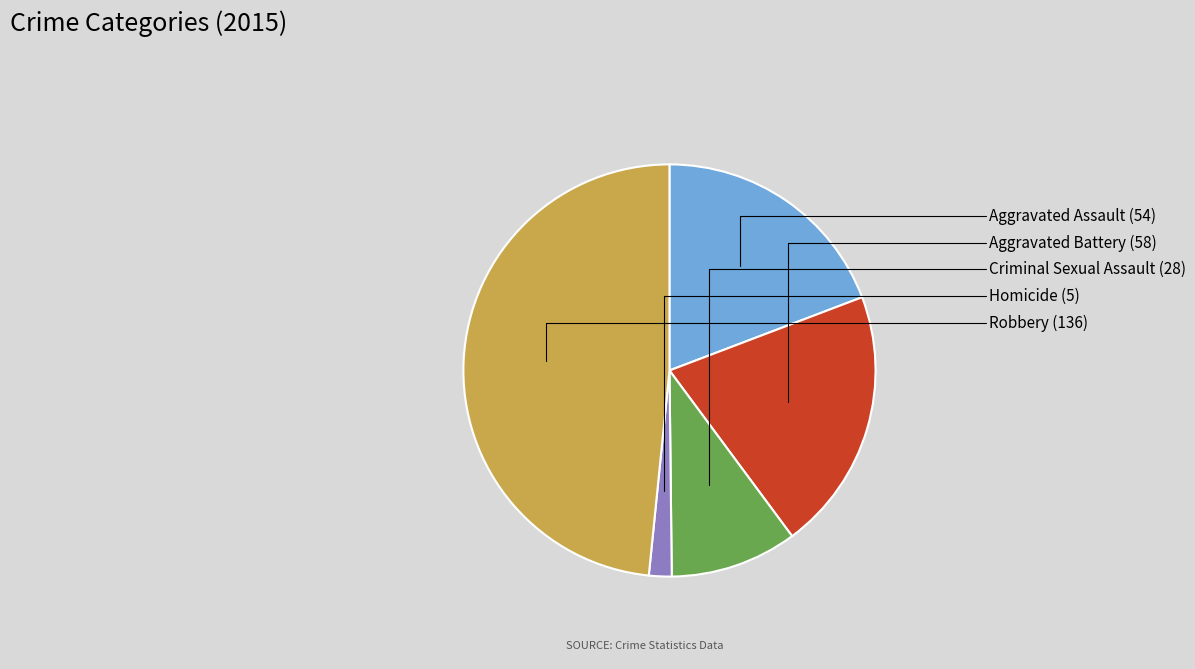

Is there a majority slice in this chart?

No